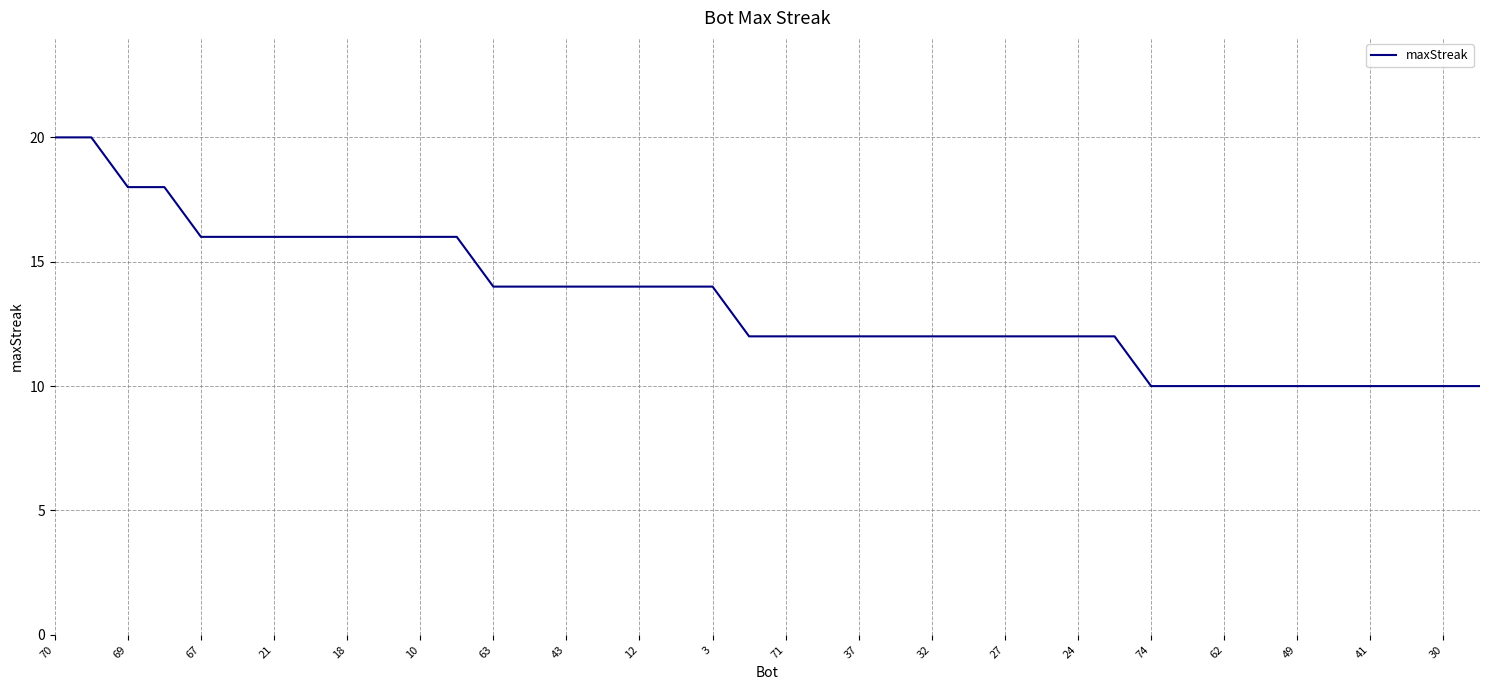

What is the maximum value shown in the chart?

20